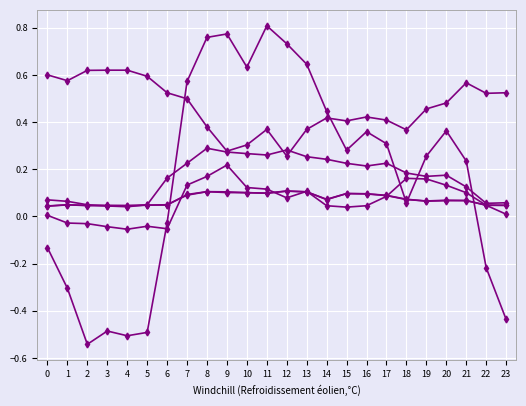

Is it true that Profile 24 equals 0.3 at 20?

False